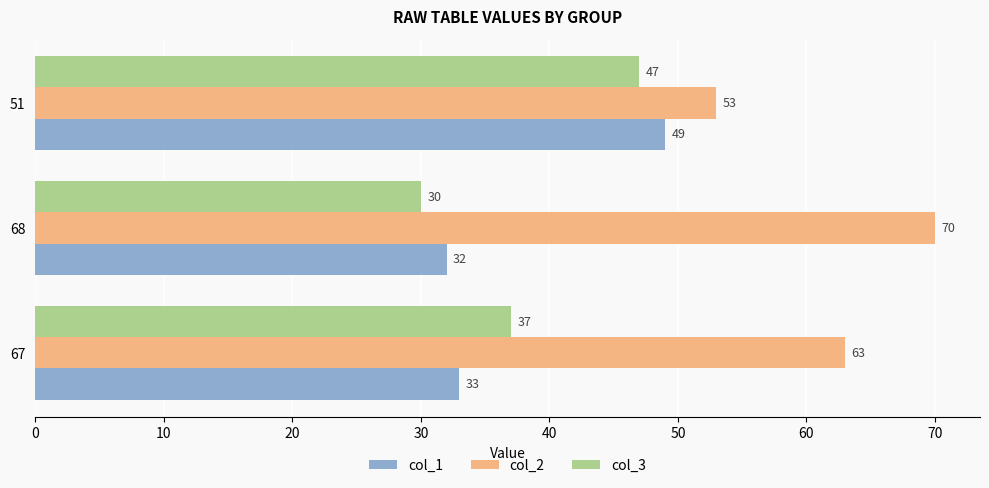

At which label is col_3 closest to 38?

67